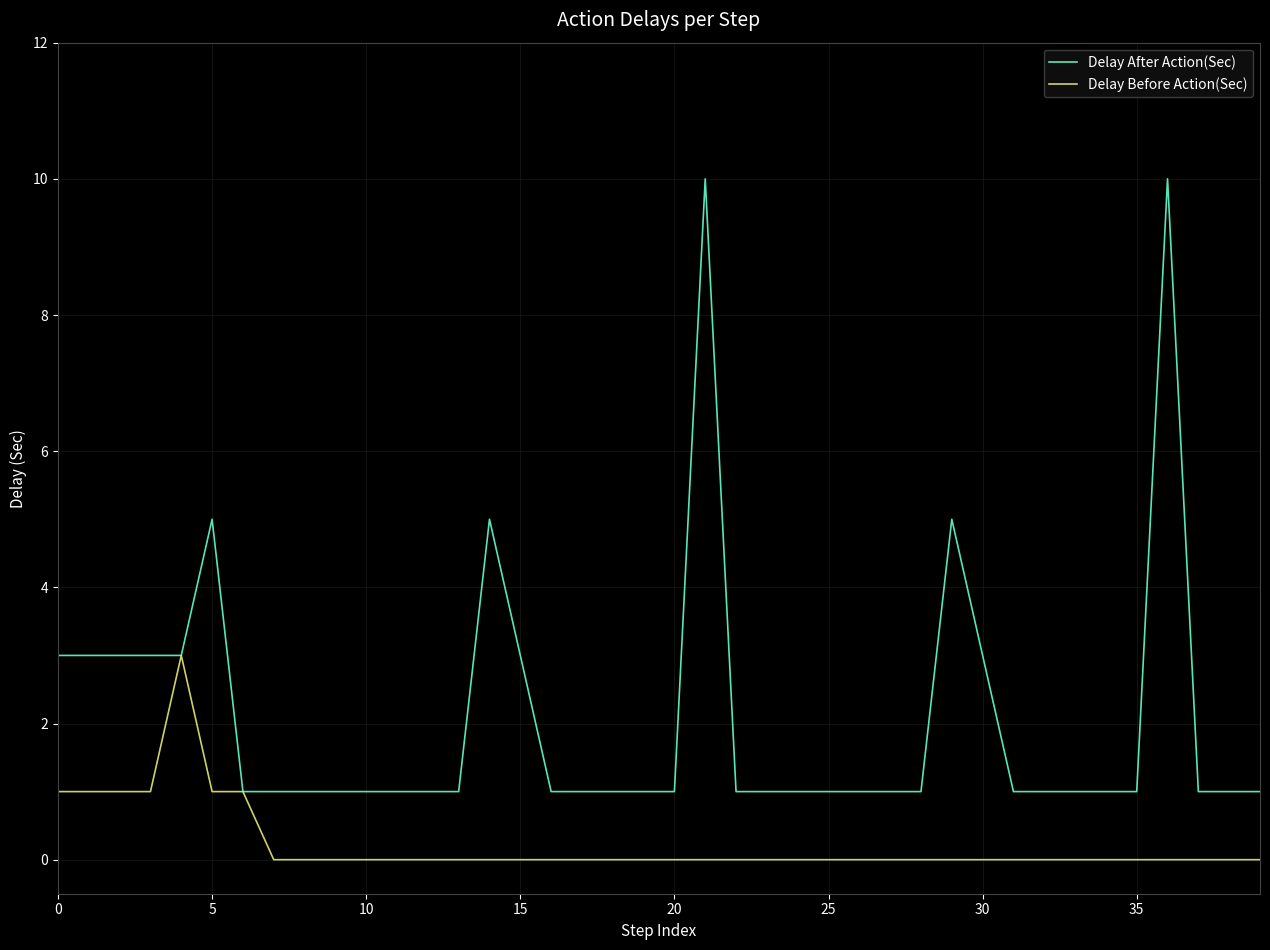

List the series in order of their overall mean, highest first.

Delay After Action(Sec), Delay Before Action(Sec)